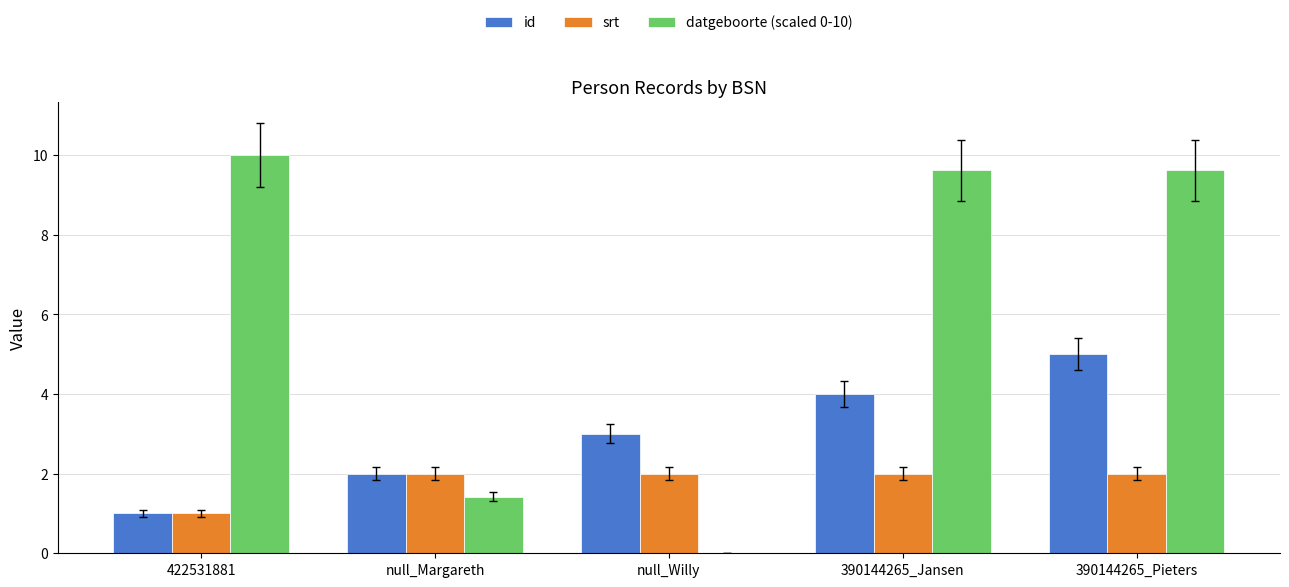

Is the value of srt at null_Willy greater than the value of id at 390144265_Pieters?

No